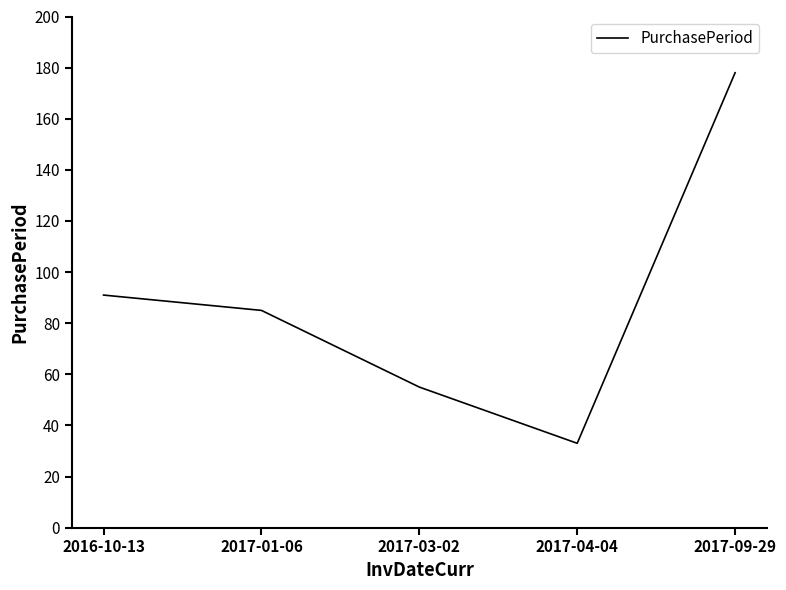

What is the greatest value displayed?

178